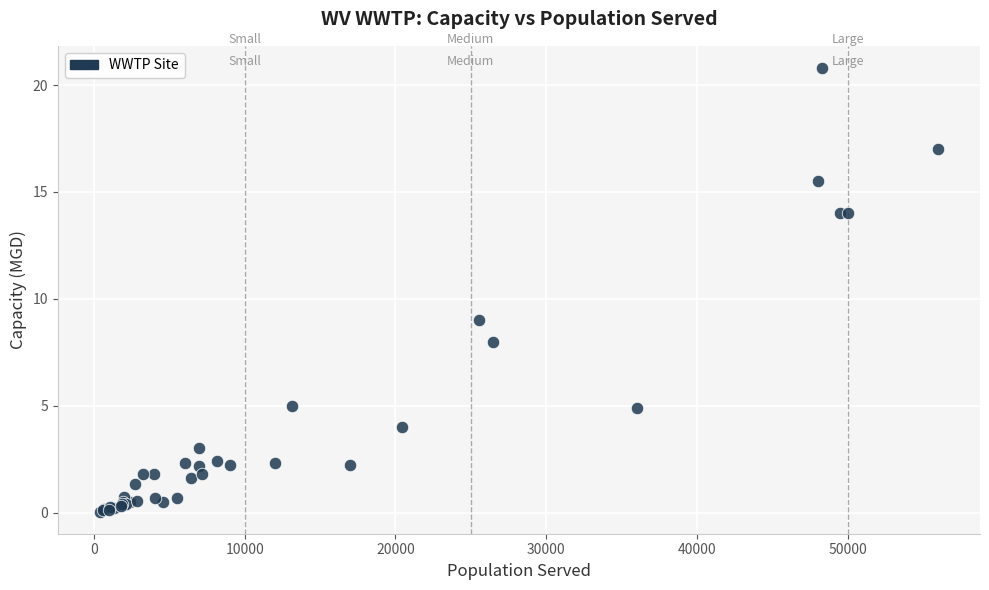

What Y value in the scatter plot is closest to 10?

9.0